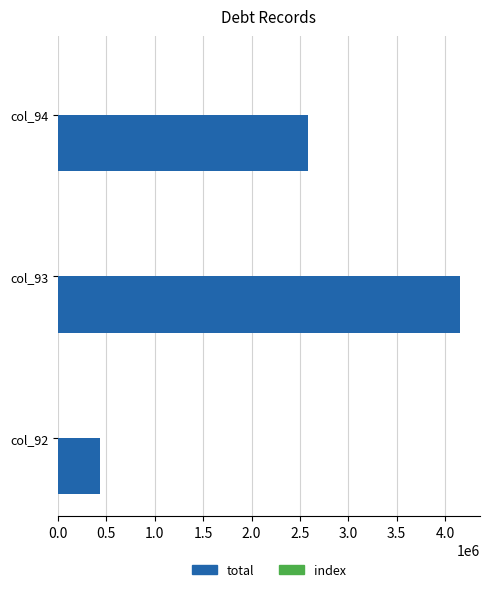

What is the sum of all total values?

7170943